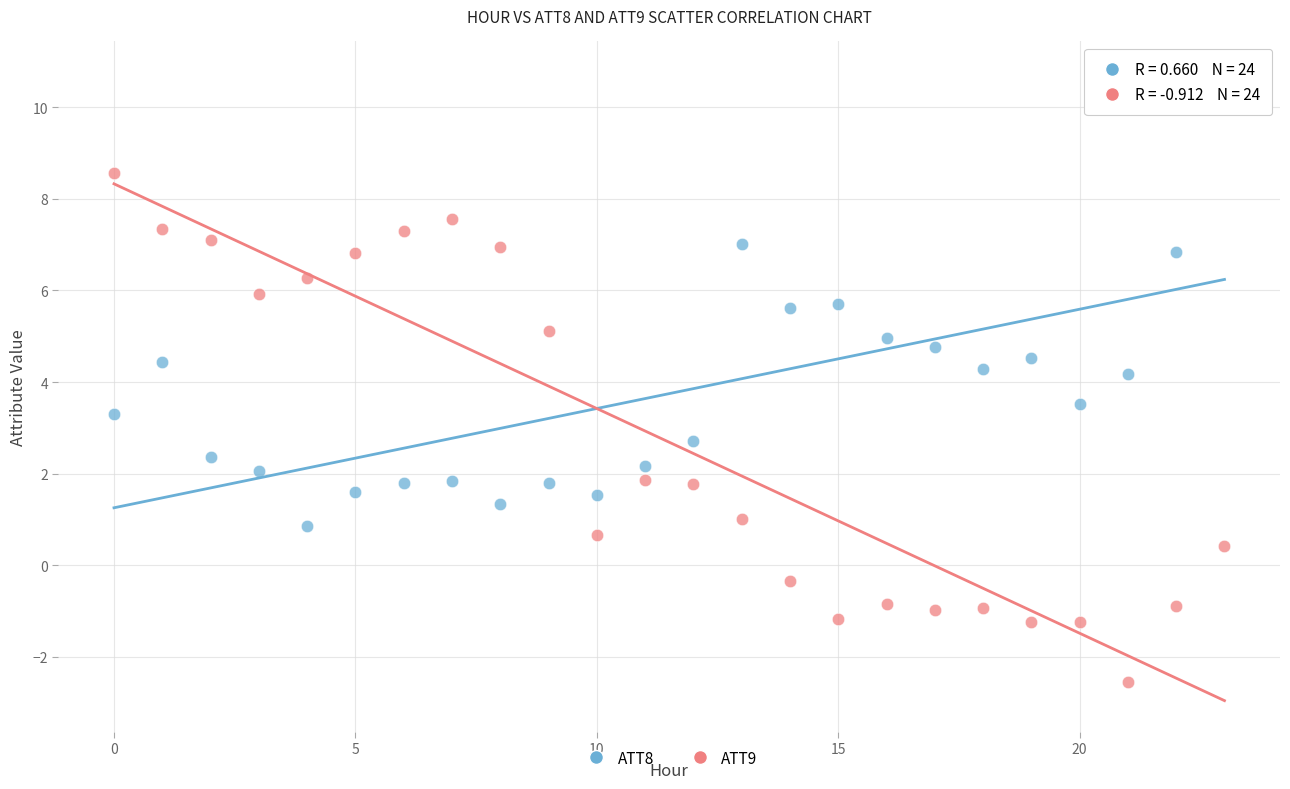

Which series has the largest Y range (max minus min)?

ATT9